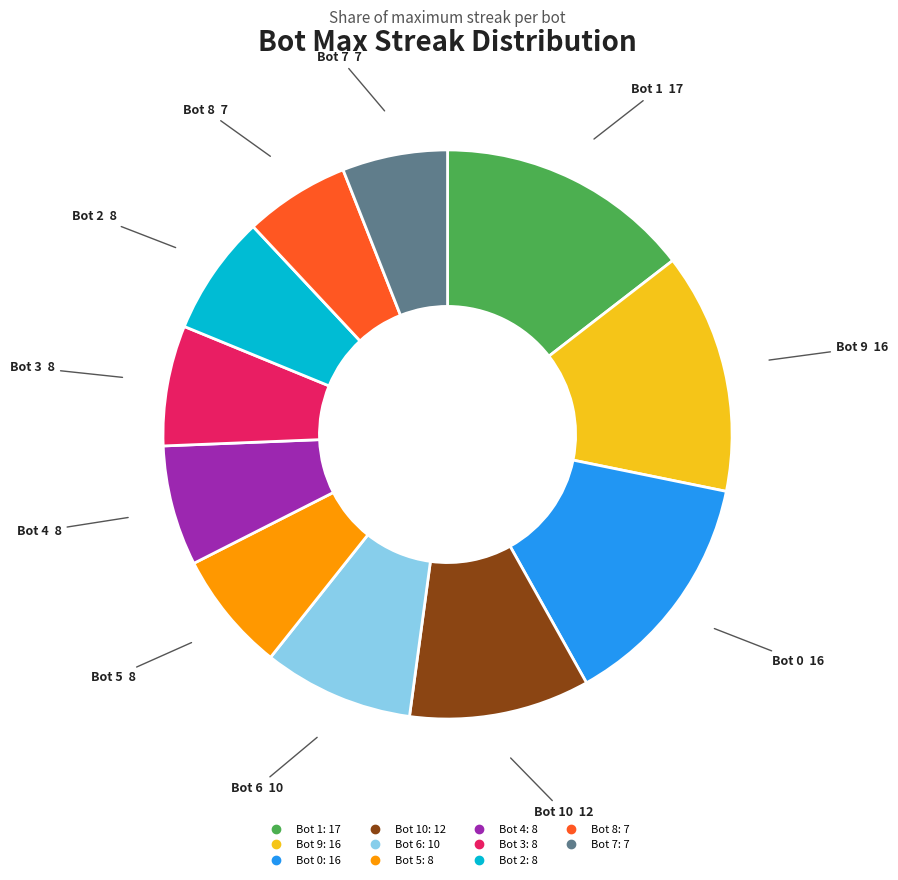

Is there any slice that represents more than half of the pie?

No